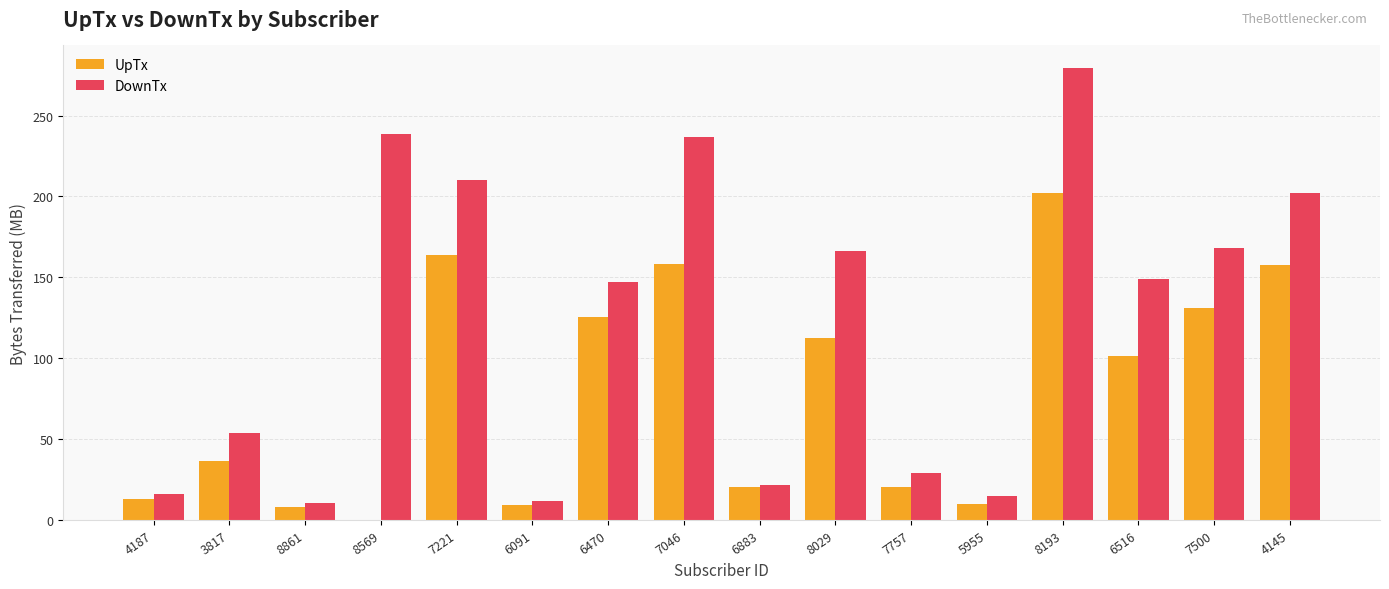

Which series changed the most between 5955 and 6516?

DownTx